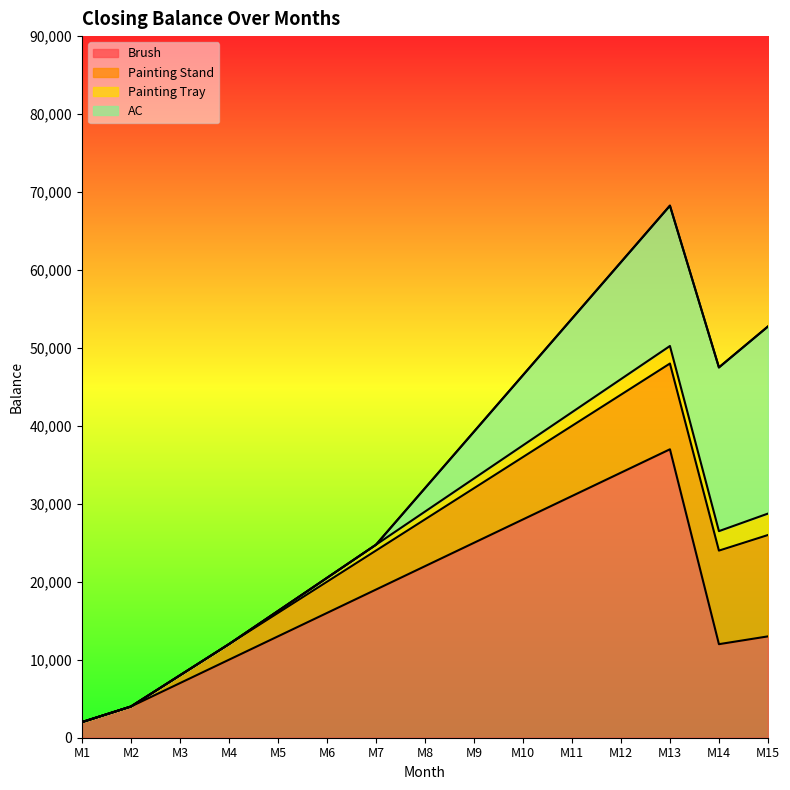

Is the value of Brush at M4 greater than the value of Painting Stand at M9?

Yes